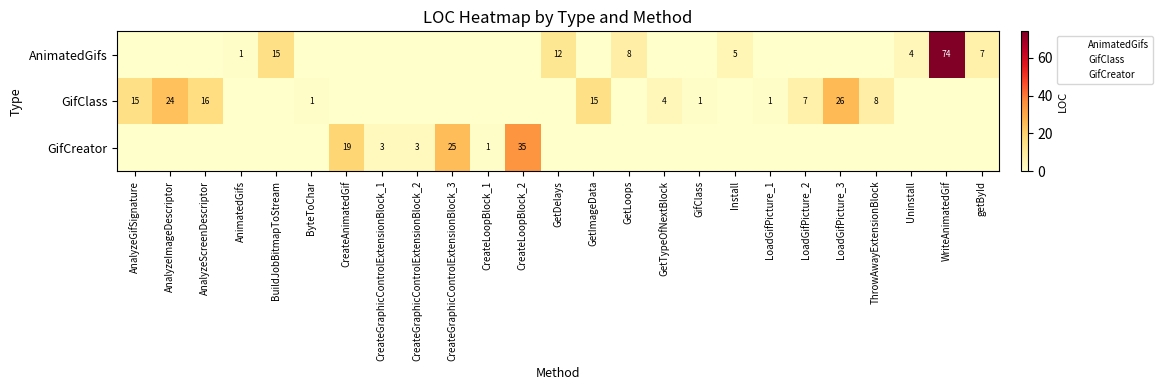

How many series are shown in this chart?

3